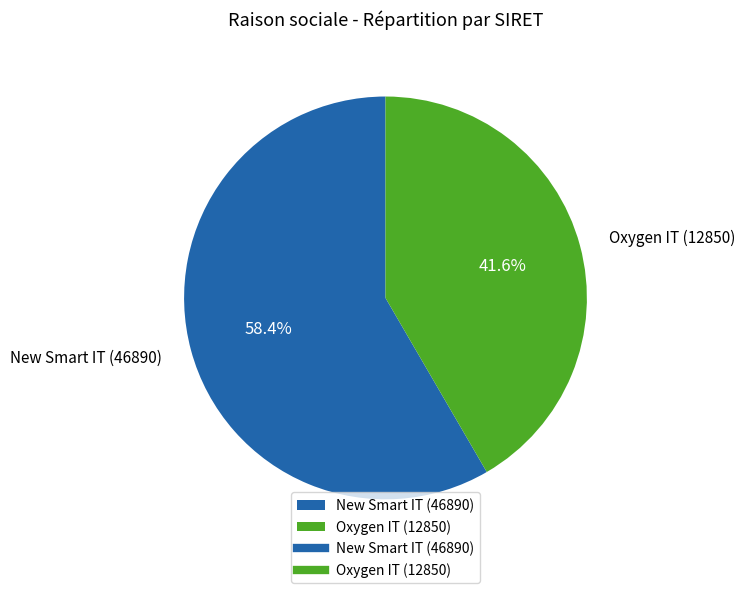

Do New Smart IT (46890) and Oxygen IT (12850) together represent more than half of the pie?

Yes